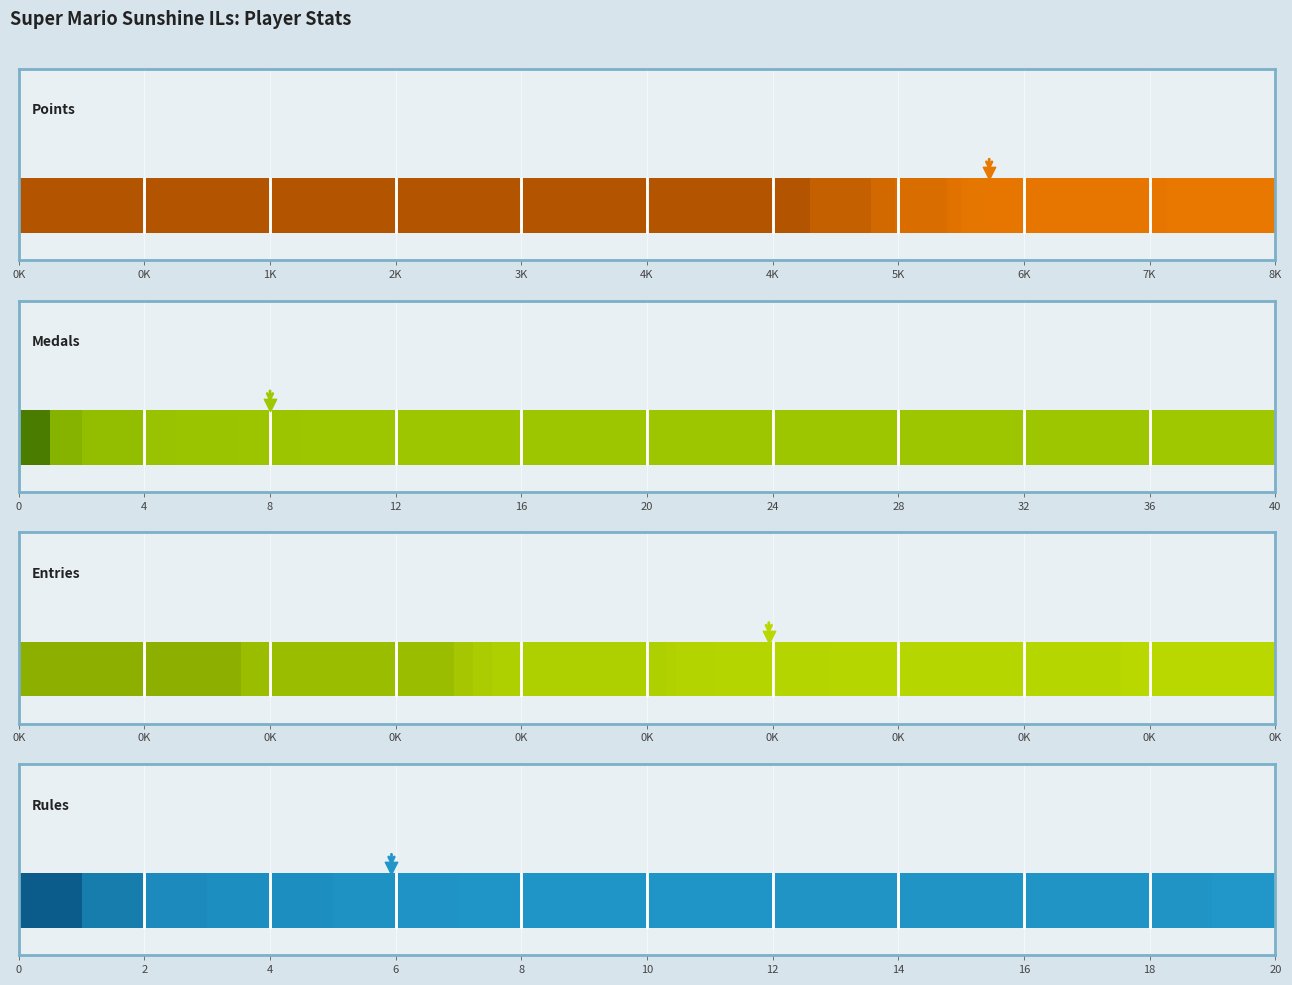

What are all the series names shown in the legend?

Points, Medals, Entries, Rules